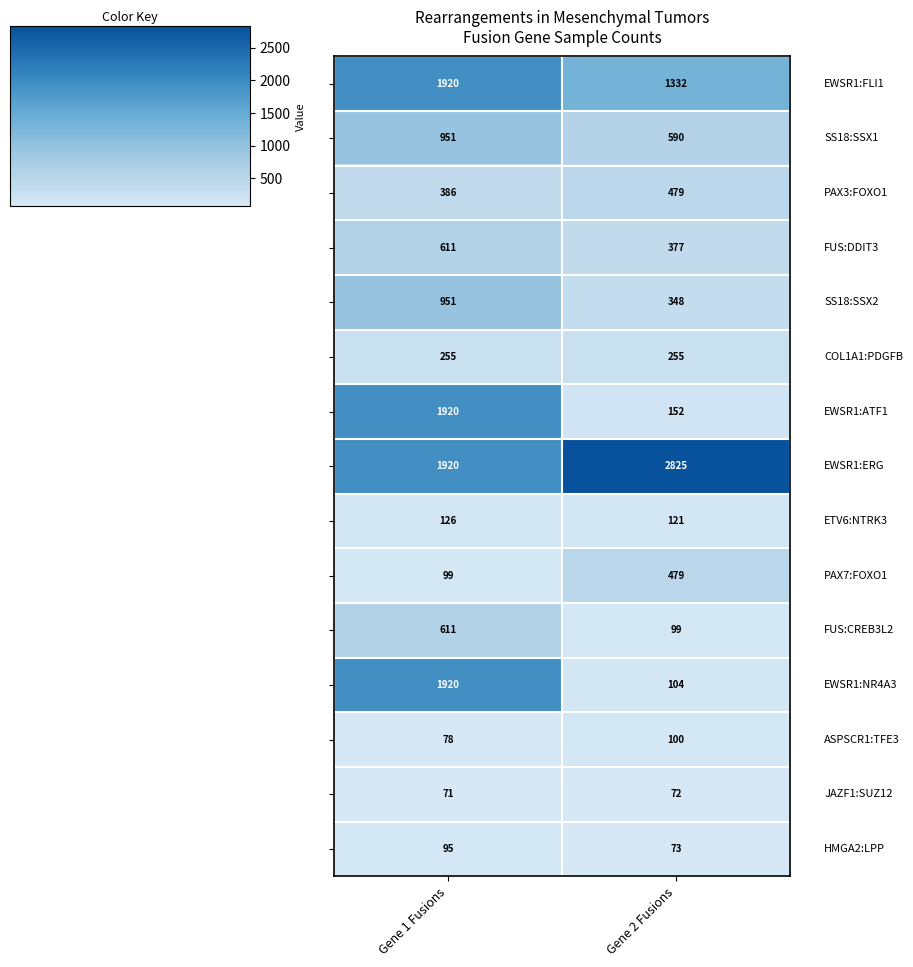

At which category is the sum across all series the highest?

Gene 1 Fusions